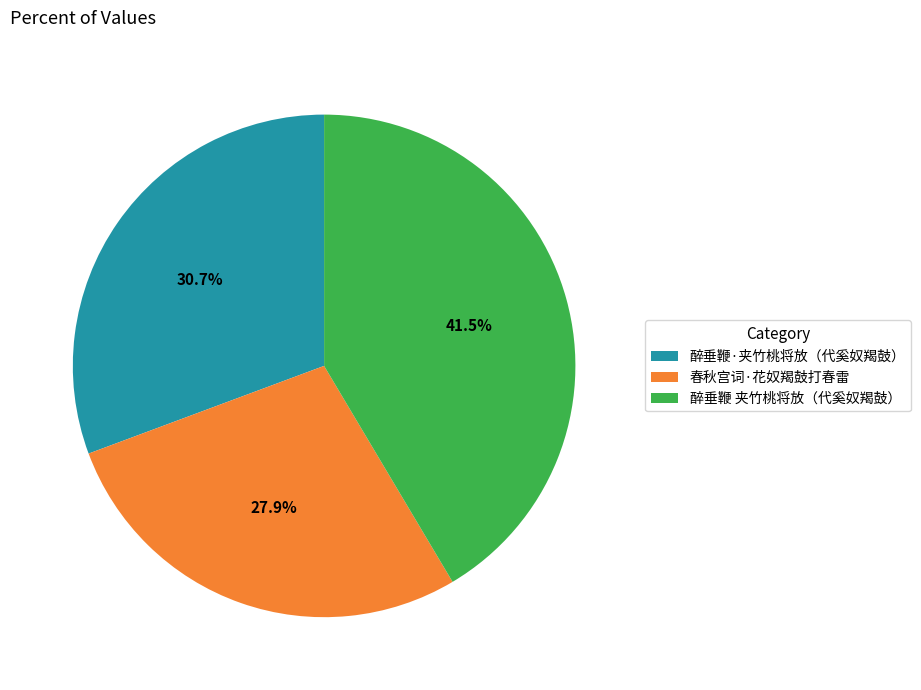

What is the ratio of the value at 醉垂鞭 夹竹桃将放（代奚奴羯鼓） to the value at 春秋宫词·花奴羯鼓打春雷?

1.5